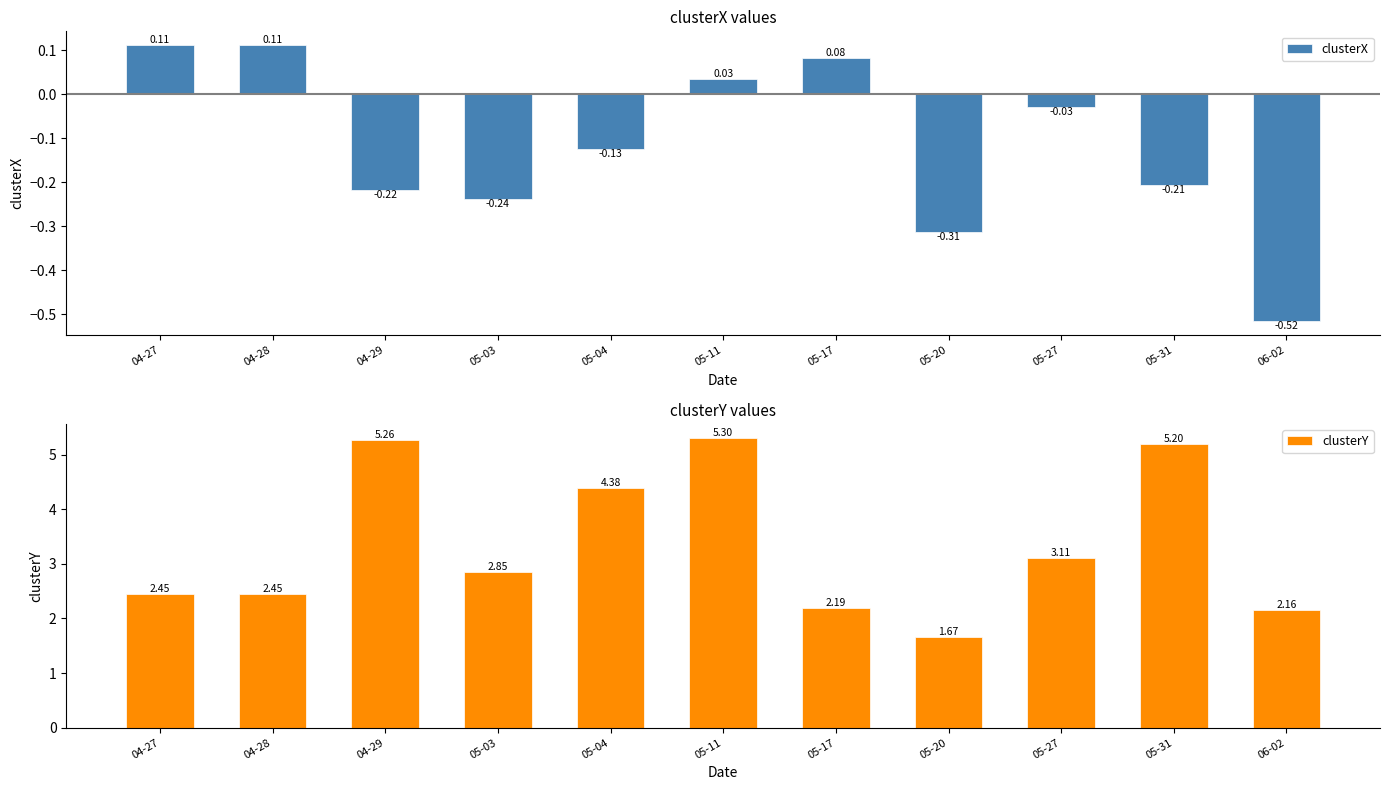

How many groups of bars are there?

11